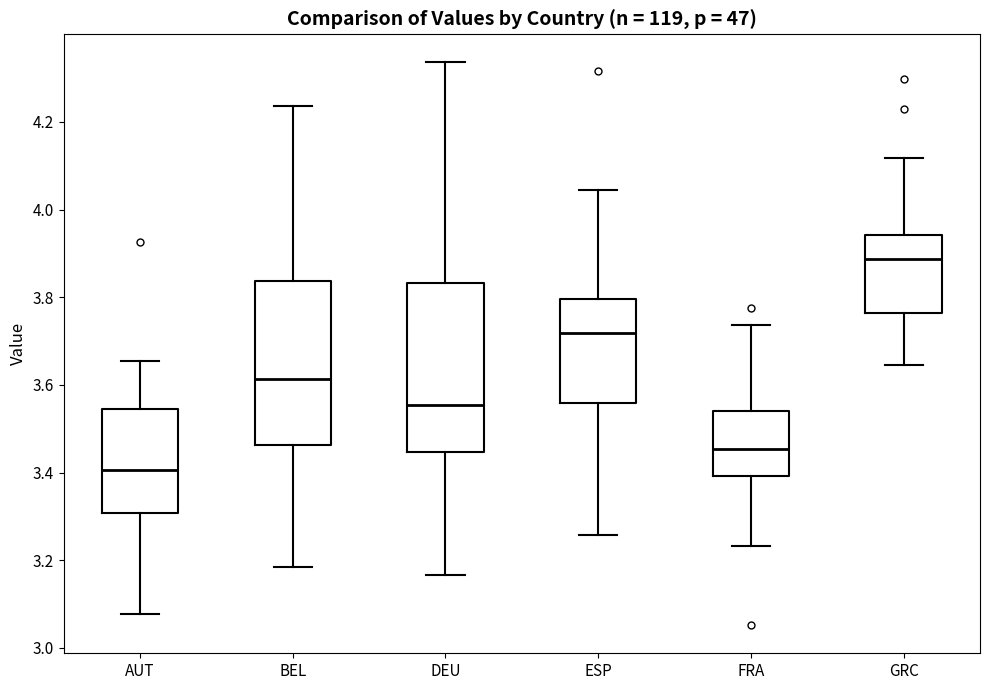

Which box has the highest median line?

GRC